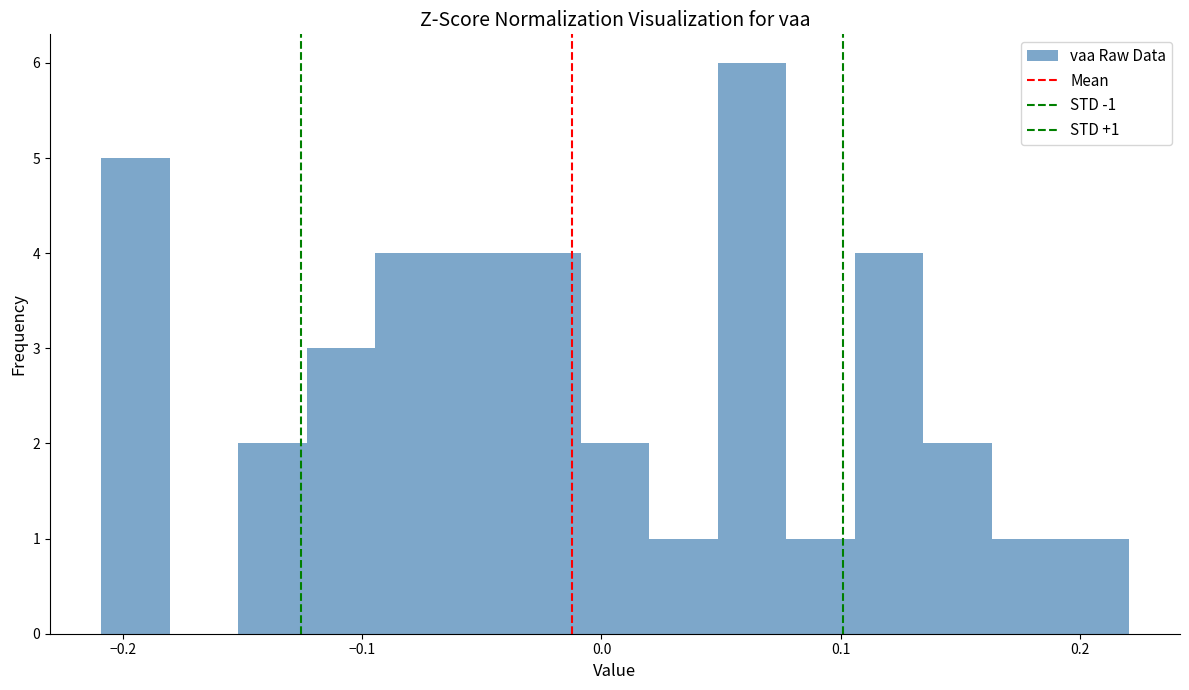

Read against the x-axis, roughly where is the centre of the tallest bar?

0.06